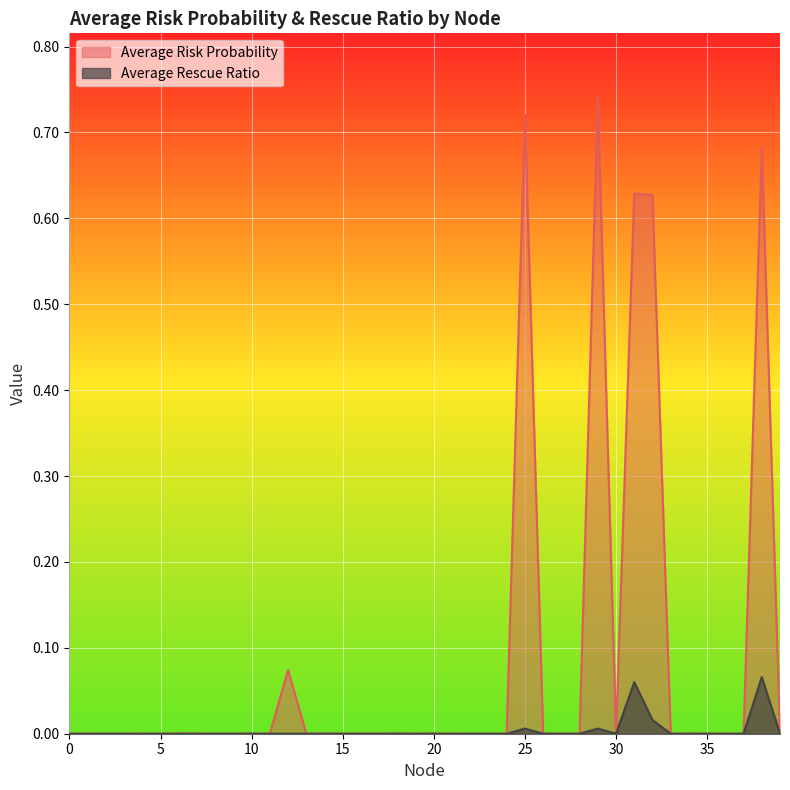

Reading right to left, what are all the values shown in this chart?

Average Risk Probability: 0.0	0.7	0.0	0.0	0.0	0.0	0.0	0.6	0.6	0.0	0.7	0.0	0.0	0.0	0.7	0.0	0.0	0.0	0.0	0.0	0.0	0.0	0.0	0.0	0.0	0.0	0.0	0.1	0.0	0.0	0.0	0.0	0.0	0.0	0.0	0.0	0.0	0.0	0.0	0.0
Average Rescue Ratio: 0.0	0.1	0.0	0.0	0.0	0.0	0.0	0.0	0.1	0.0	0.0	0.0	0.0	0.0	0.0	0.0	0.0	0.0	0.0	0.0	0.0	0.0	0.0	0.0	0.0	0.0	0.0	0.0	0.0	0.0	0.0	0.0	0.0	0.0	0.0	0.0	0.0	0.0	0.0	0.0